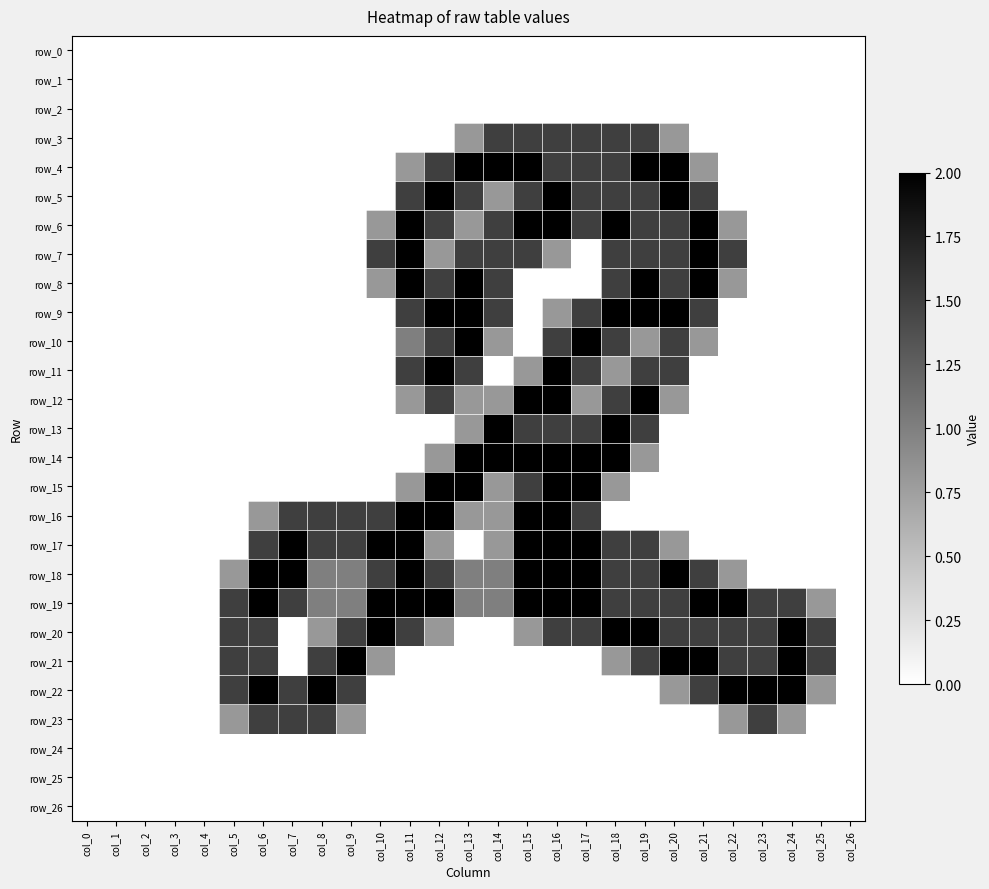

Which category has the highest value in the row_18 series?

col_6